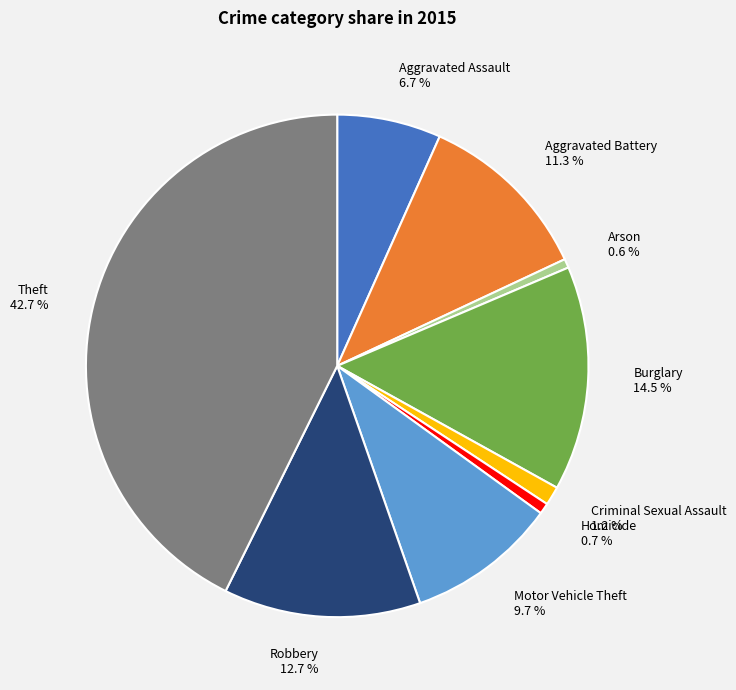

Is there a majority slice in this chart?

No